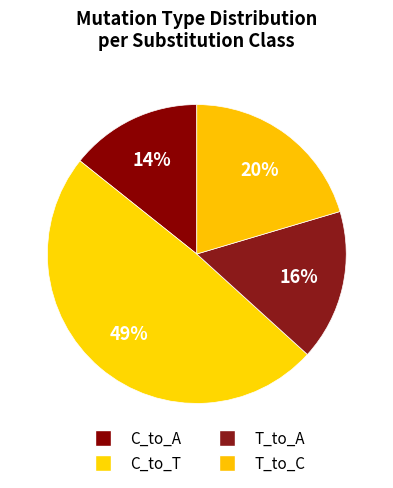

The T_to_C slice represents 20% of the pie. True or false?

False